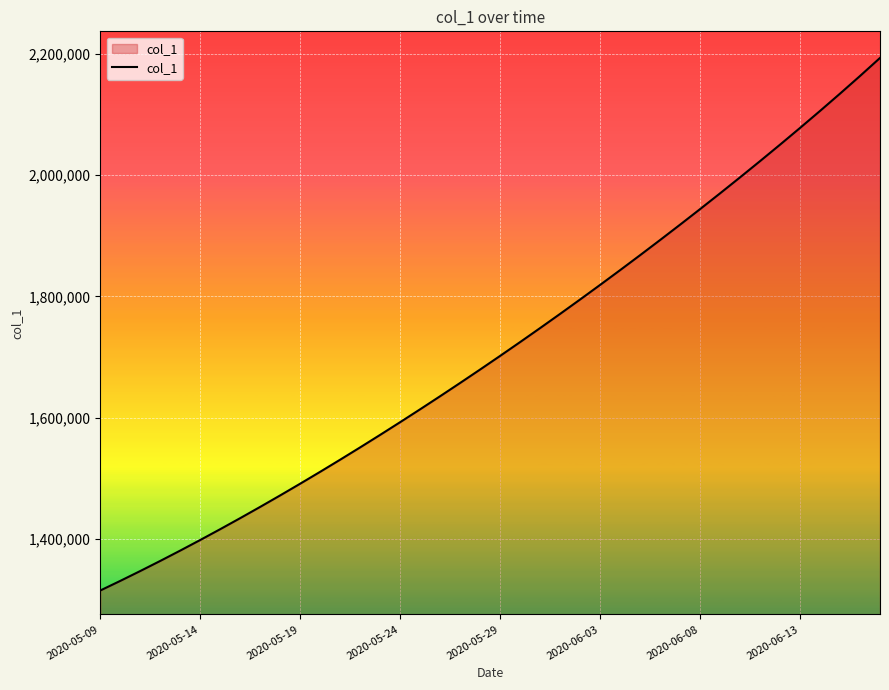

What is the minimum value shown in the chart?

1315099.0